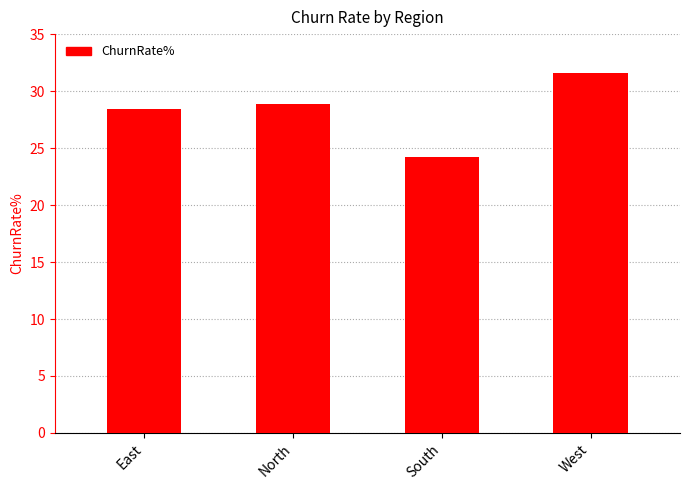

Are the bars grouped side by side (vs. stacked)?

No